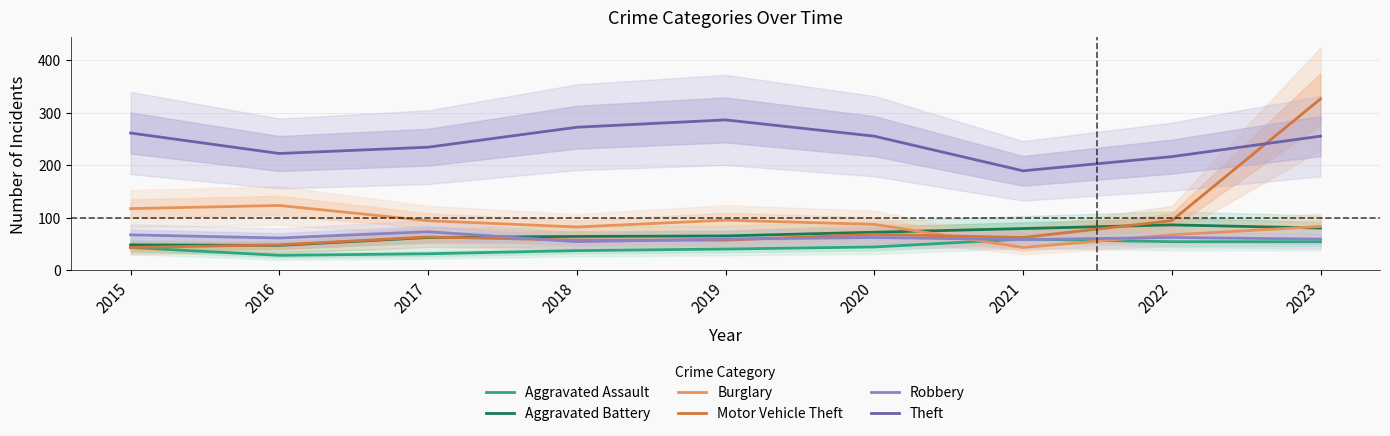

Reading left to right, what are all the values shown in this chart?

Aggravated Assault: 43	28	31	37	40	44	59	54	54
Aggravated Battery: 48	47	62	64	65	72	79	86	80
Burglary: 117	123	94	82	95	87	43	67	83
Motor Vehicle Theft: 43	48	63	57	57	68	62	94	326
Robbery: 67	61	73	54	59	62	58	62	59
Theft: 261	222	234	272	286	255	189	216	255